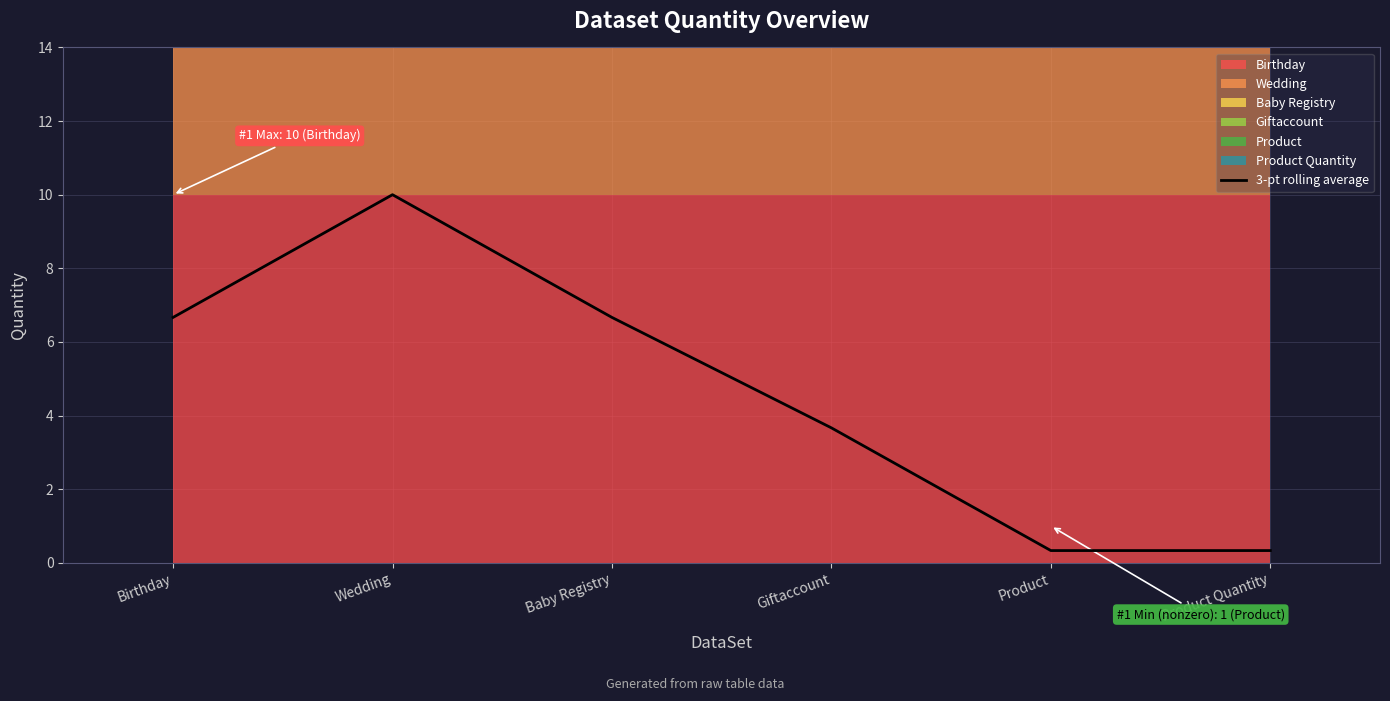

What is the highest value of the 3-pt rolling average series?

10.0